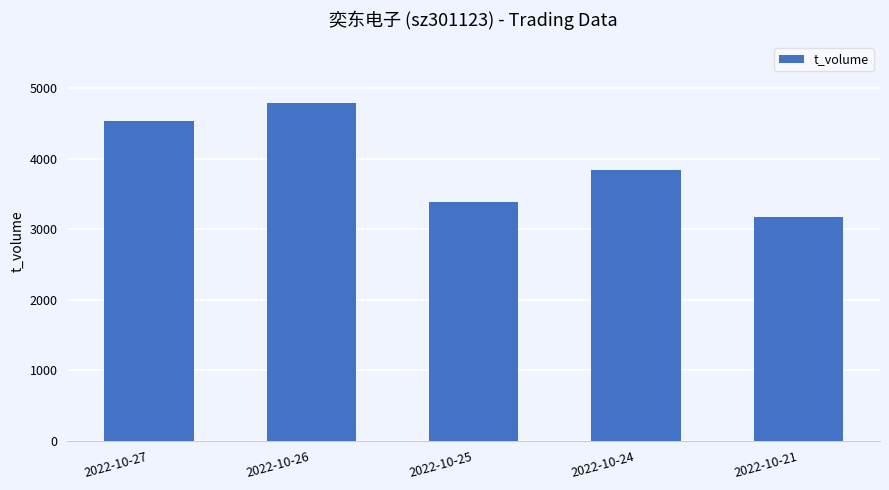

Count the values in the range 3393 to 4539.

3